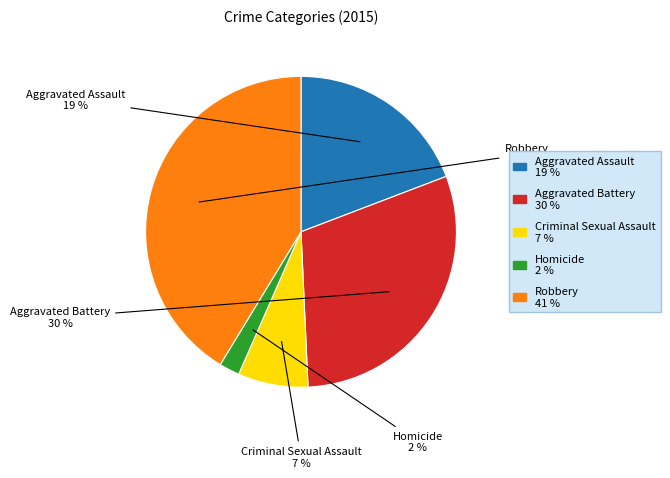

Rank the categories by value from highest to lowest.

Robbery, Aggravated Battery, Aggravated Assault, Criminal Sexual Assault, Homicide